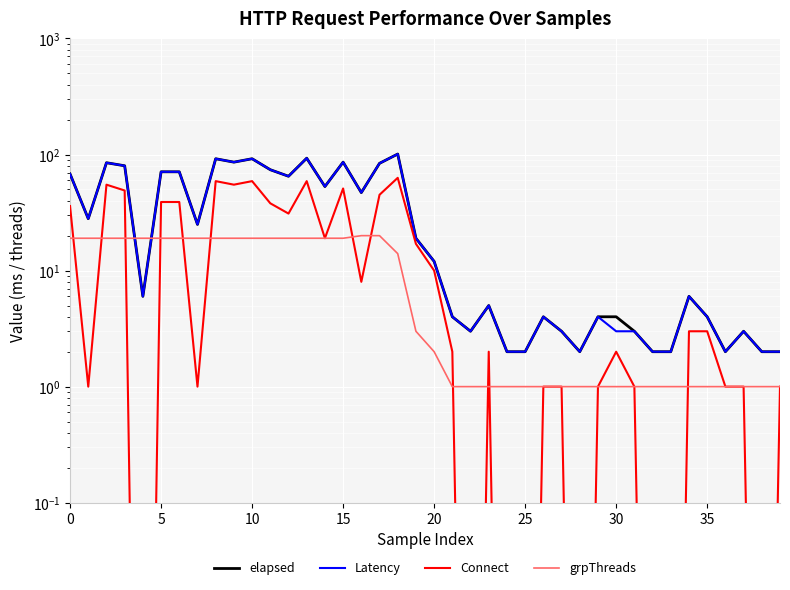

How many data points in Latency are above 12?

19